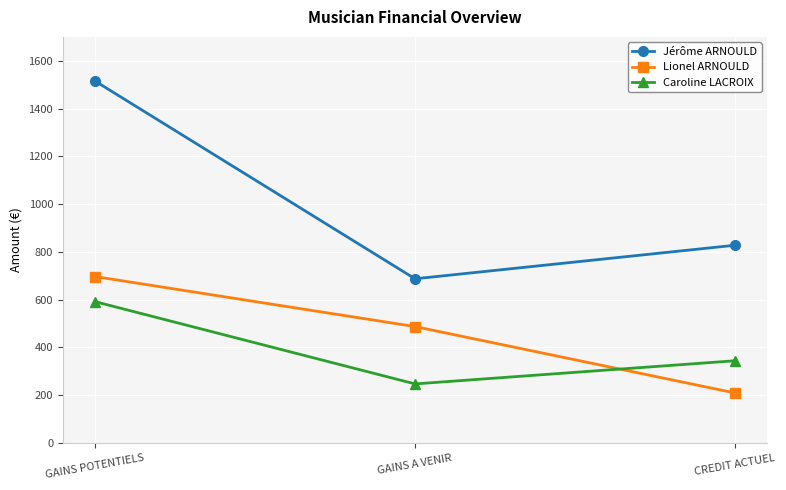

What is the minimum value for Caroline LACROIX?

247.5